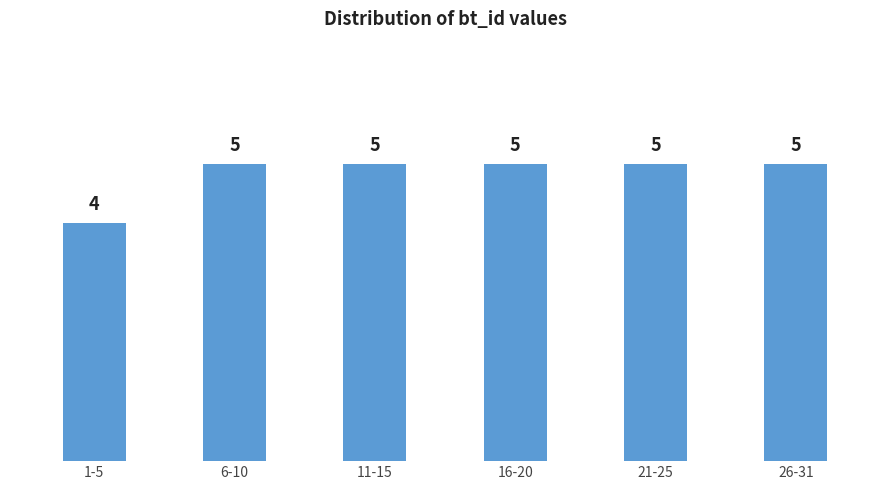

Reading left to right, extract all data points from this chart.

4	5	5	5	5	5